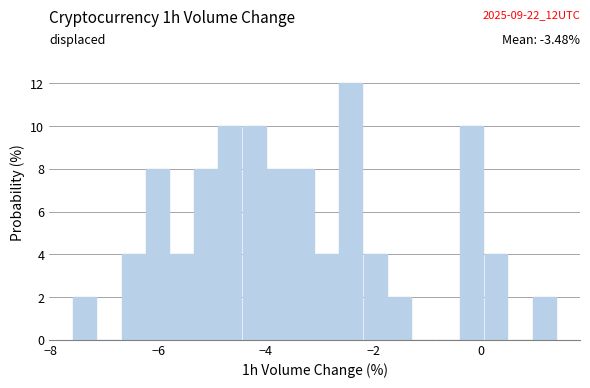

Read against the x-axis, roughly where is the centre of the tallest bar?

-2.4